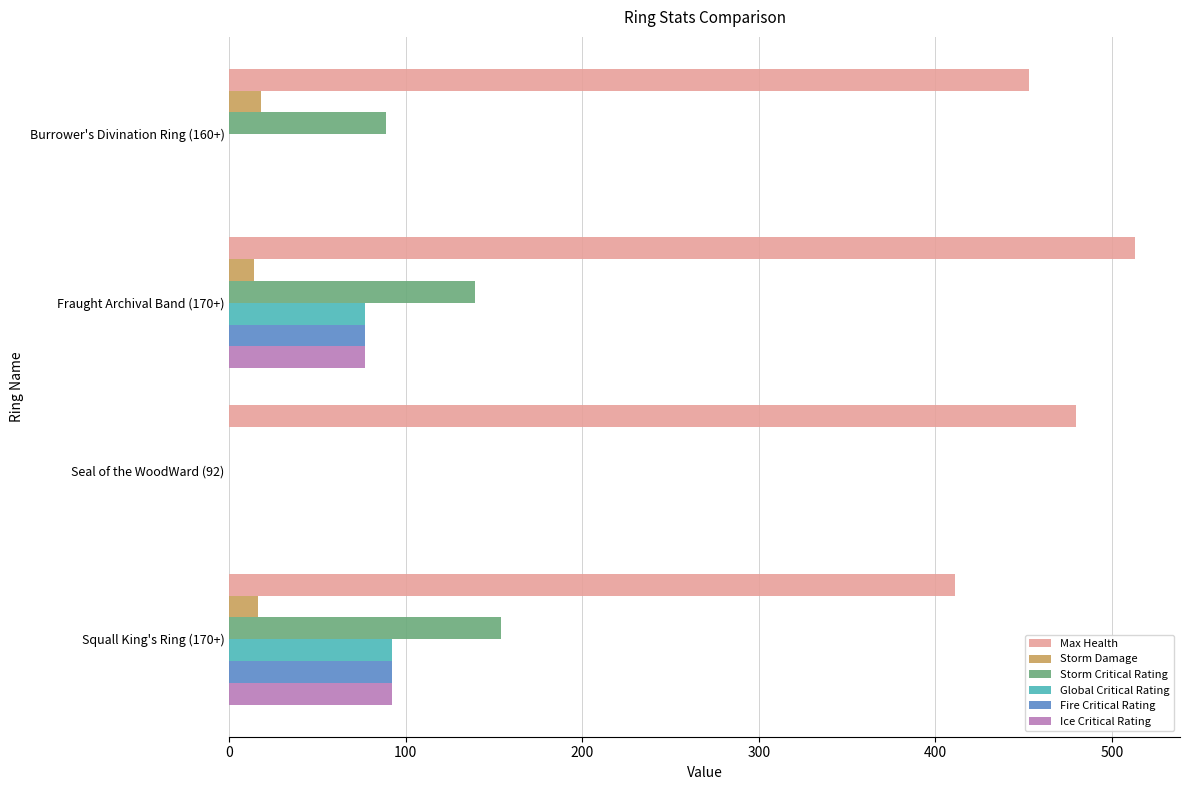

True or false: Fire Critical Rating has a value of 77 at Fraught Archival Band (170+).

True